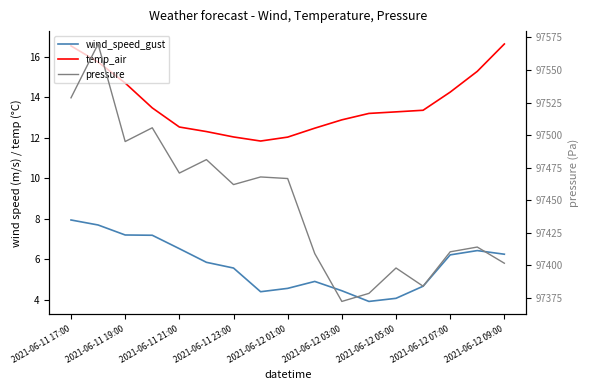

Reading right to left, transcribe all the data shown in this chart.

wind_speed_gust: 6.2	6.4	6.2	4.7	4.1	3.9	4.4	4.9	4.6	4.4	5.6	5.8	6.5	7.2	7.2	7.7	7.9
temp_air: 16.6	15.3	14.3	13.4	13.3	13.2	12.9	12.5	12.0	11.8	12.0	12.3	12.5	13.5	14.7	15.7	16.5
pressure: 97401.7	97414.1	97410.5	97384.1	97398.1	97378.6	97372.4	97409.1	97466.7	97467.9	97462.1	97481.2	97470.9	97505.6	97495.1	97569.9	97528.6